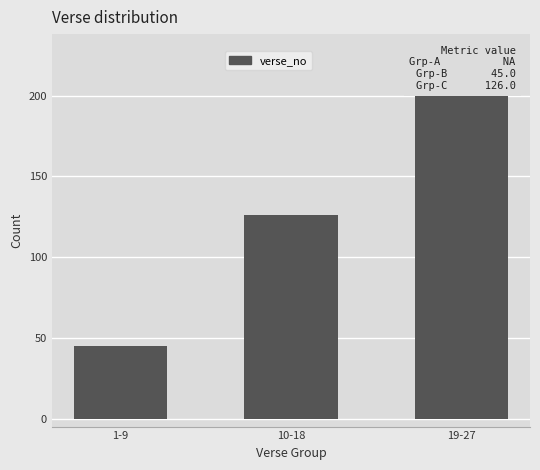

True or false: the data shows 49 at 19-27.

False